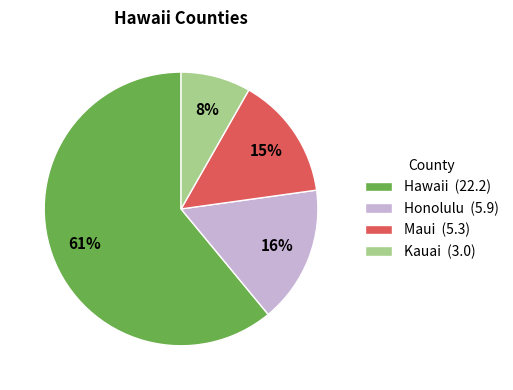

Which slice is the smallest?

Kauai